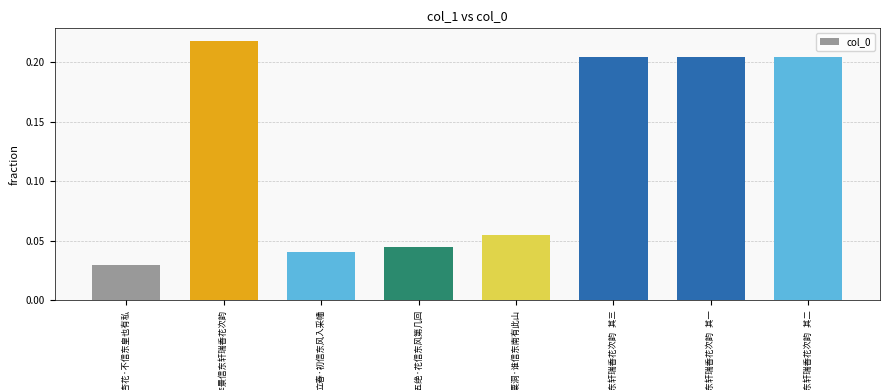

What is the sum of all values?

1.0